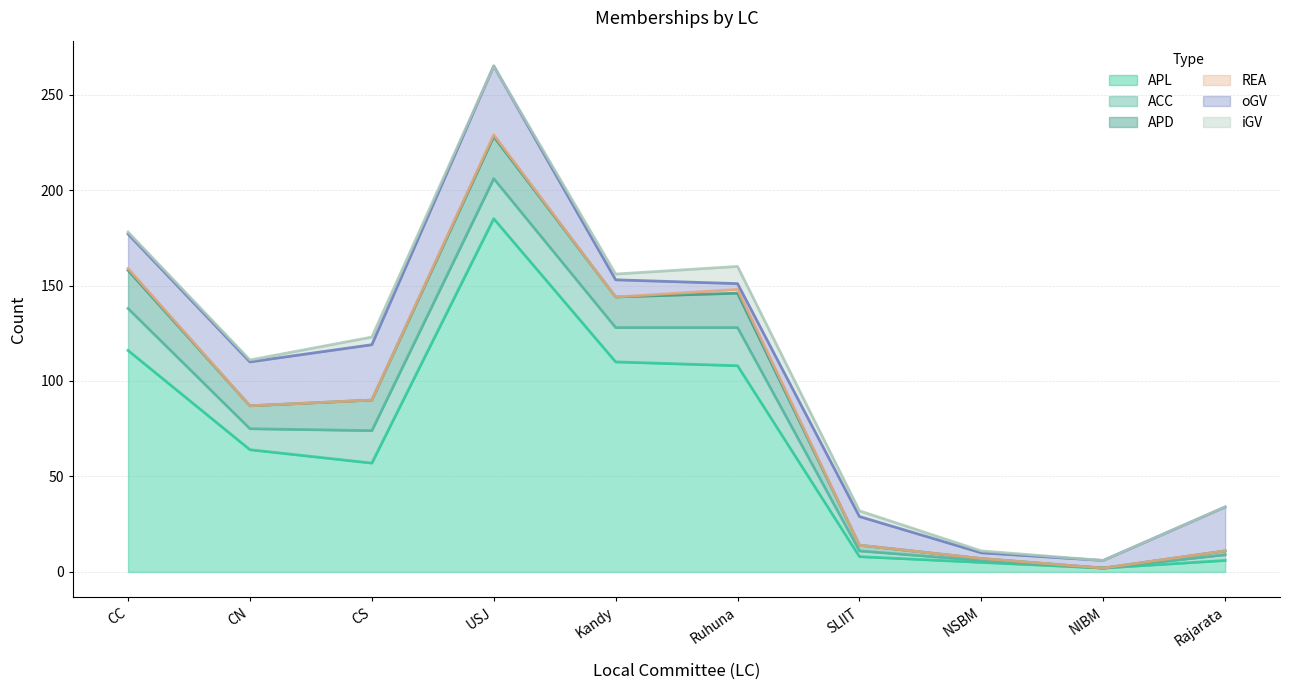

Which series has the largest total across all categories?

APL